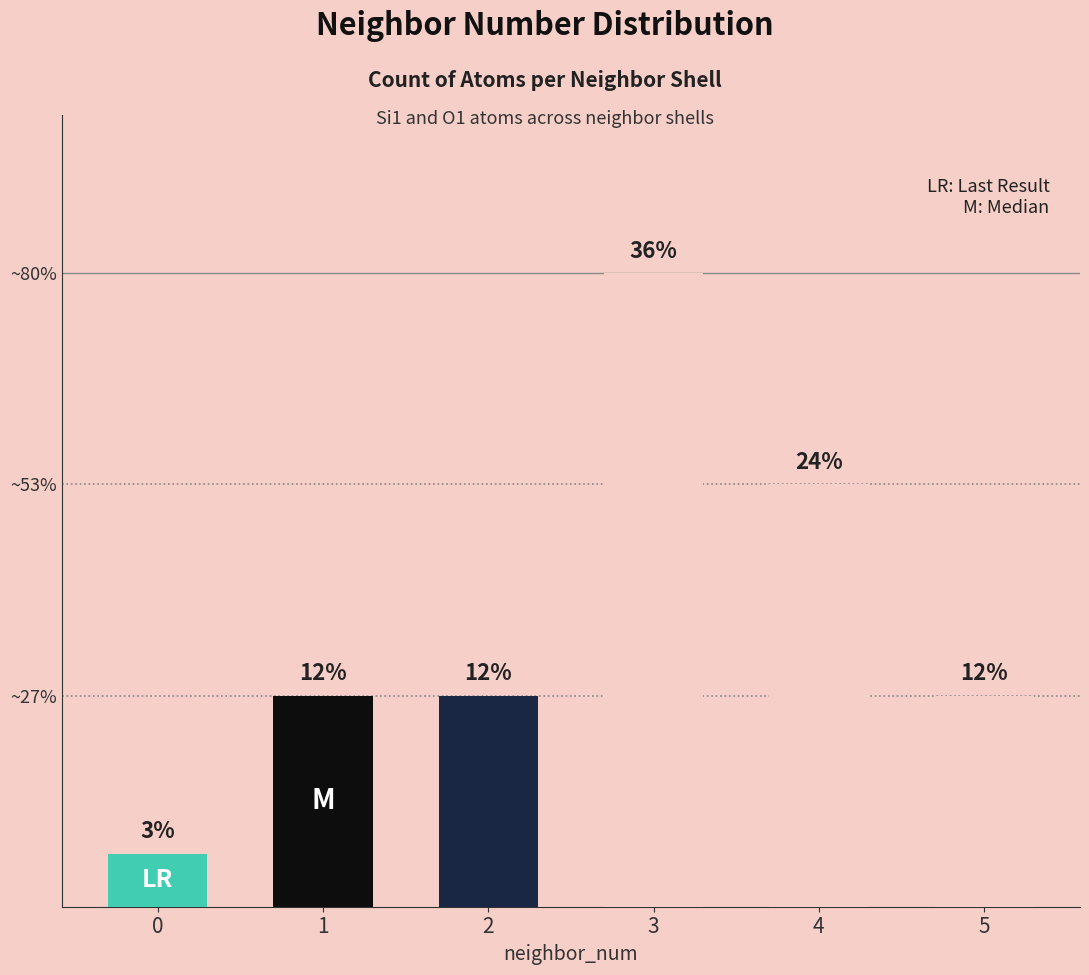

Does the chart contain any negative values?

No